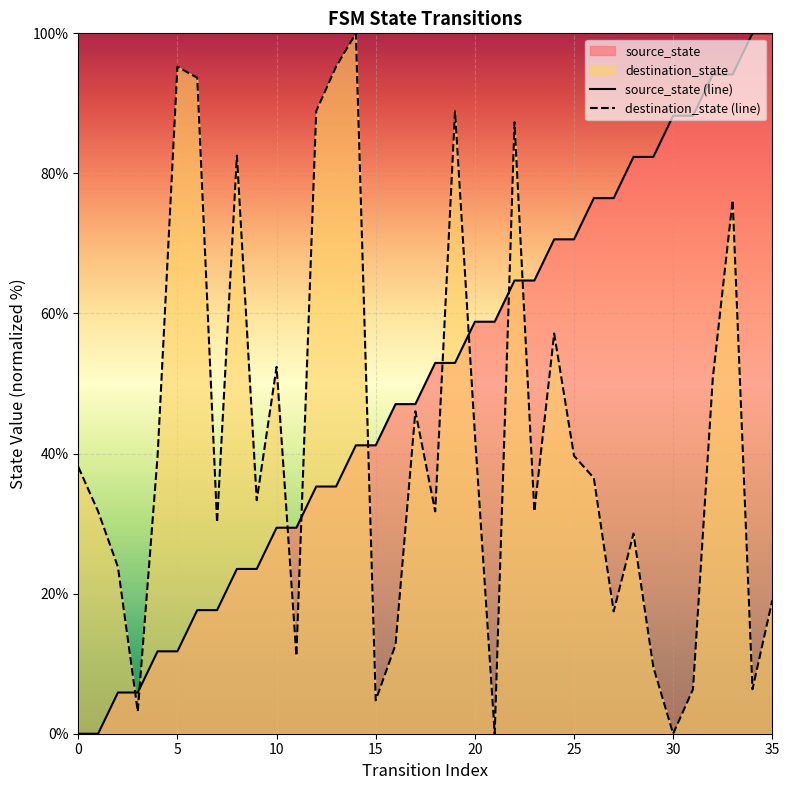

Reading left to right, list all the values displayed in this chart.

source_state: 0.0	0.0	5.9	5.9	11.8	11.8	17.6	17.6	23.5	23.5	29.4	29.4	35.3	35.3	41.2	41.2	47.1	47.1	52.9	52.9	58.8	58.8	64.7	64.7	70.6	70.6	76.5	76.5	82.4	82.4	88.2	88.2	94.1	94.1	100.0	100.0
destination_state: 38.1	31.7	23.8	3.2	39.7	95.2	93.7	30.2	82.5	33.3	52.4	11.1	88.9	95.2	100.0	4.8	12.7	46.0	31.7	88.9	42.9	0.0	87.3	31.7	57.1	39.7	36.5	17.5	28.6	9.5	0.0	6.3	50.8	76.2	6.3	19.0